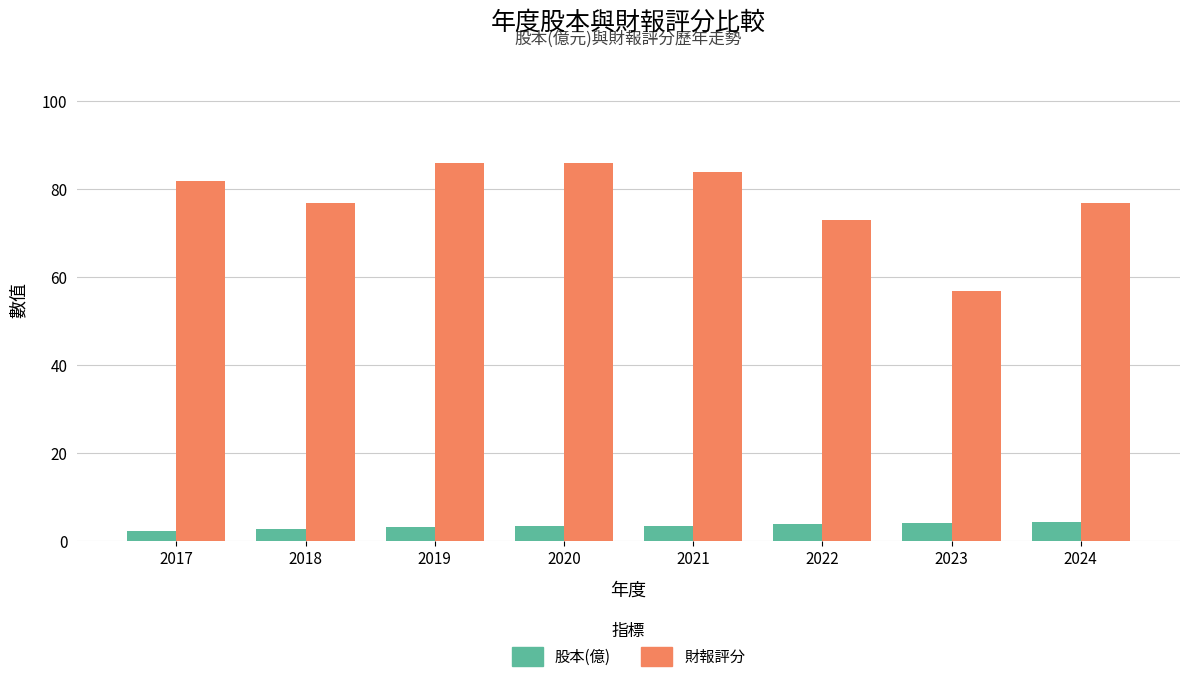

Is the value of 財報評分 at 2021 greater than the value of 股本(億) at 2021?

Yes